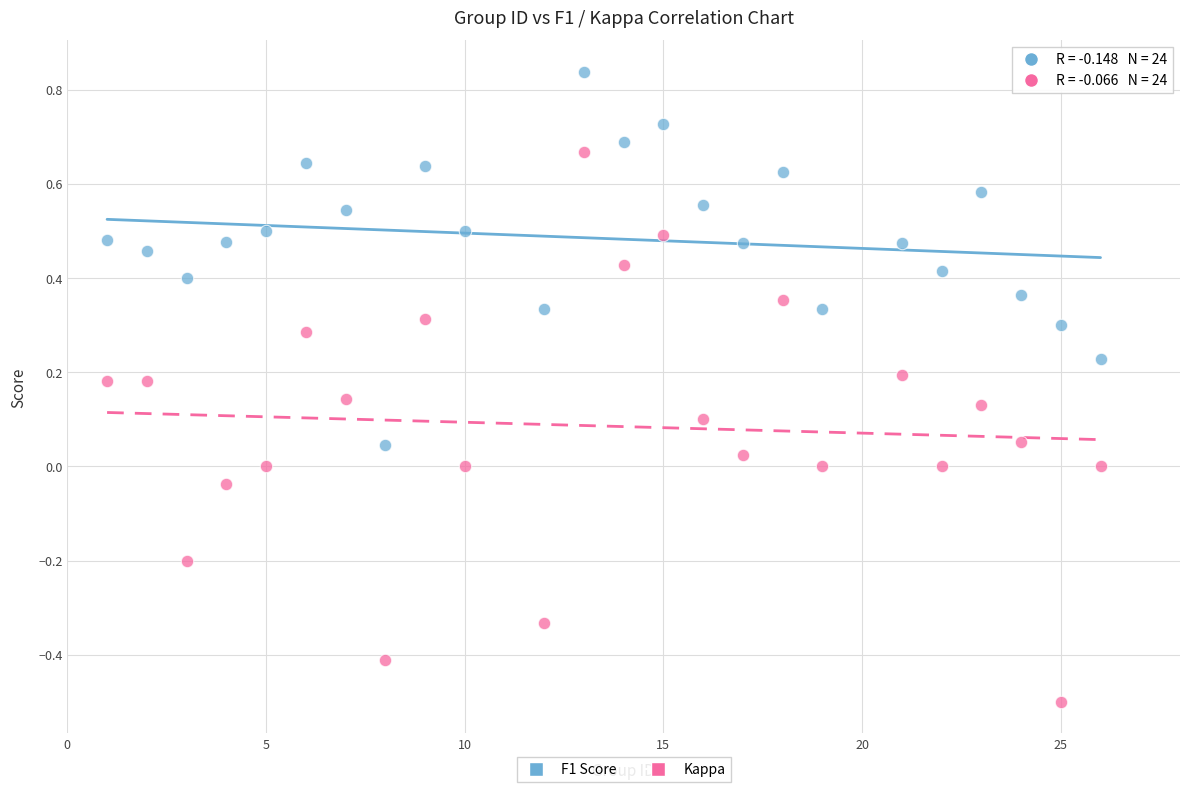

Which series has the largest Y range (max minus min)?

Kappa